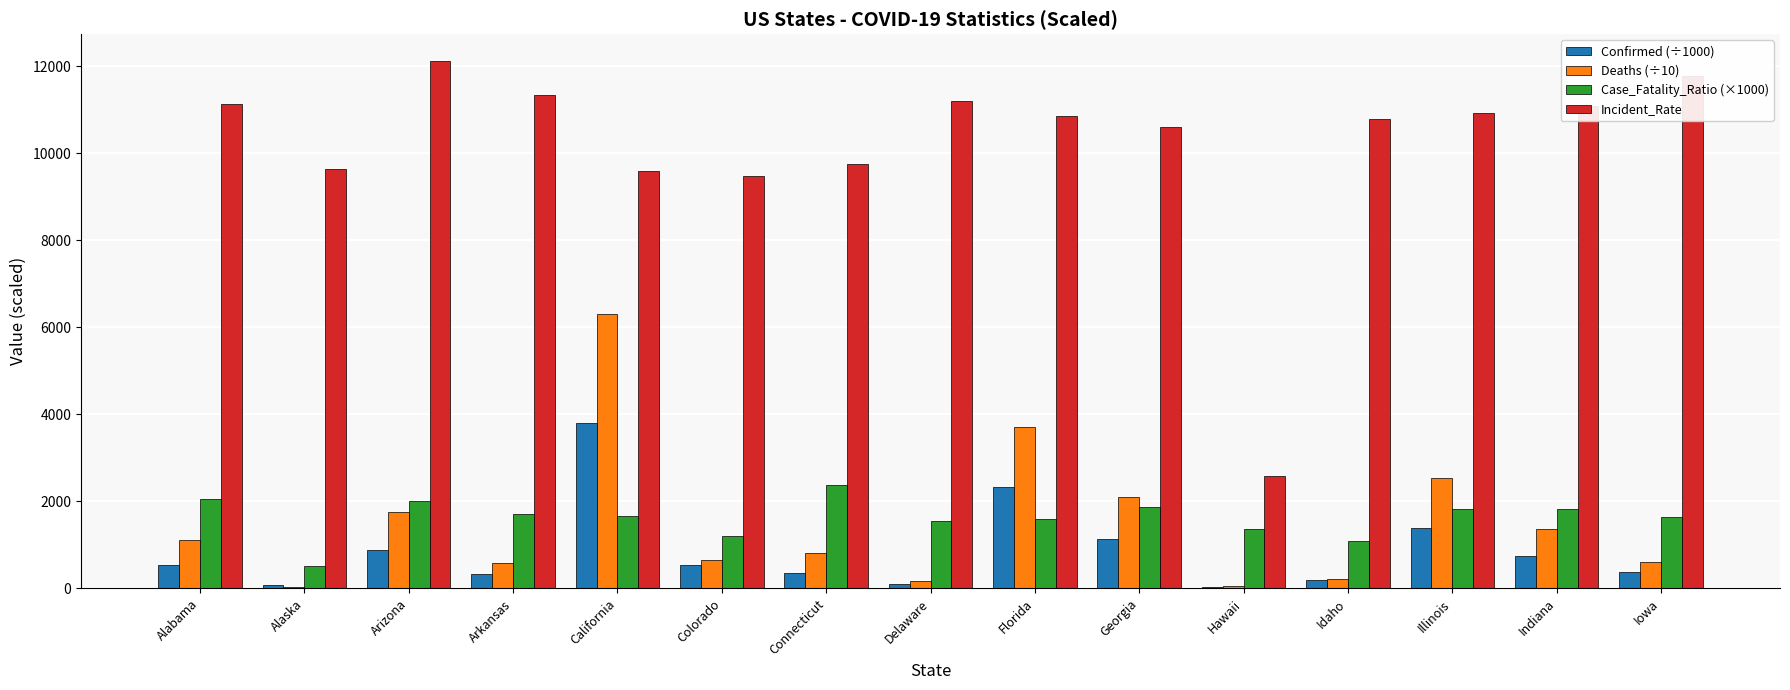

Where does the Deaths (÷10) series first go above 824?

Alabama